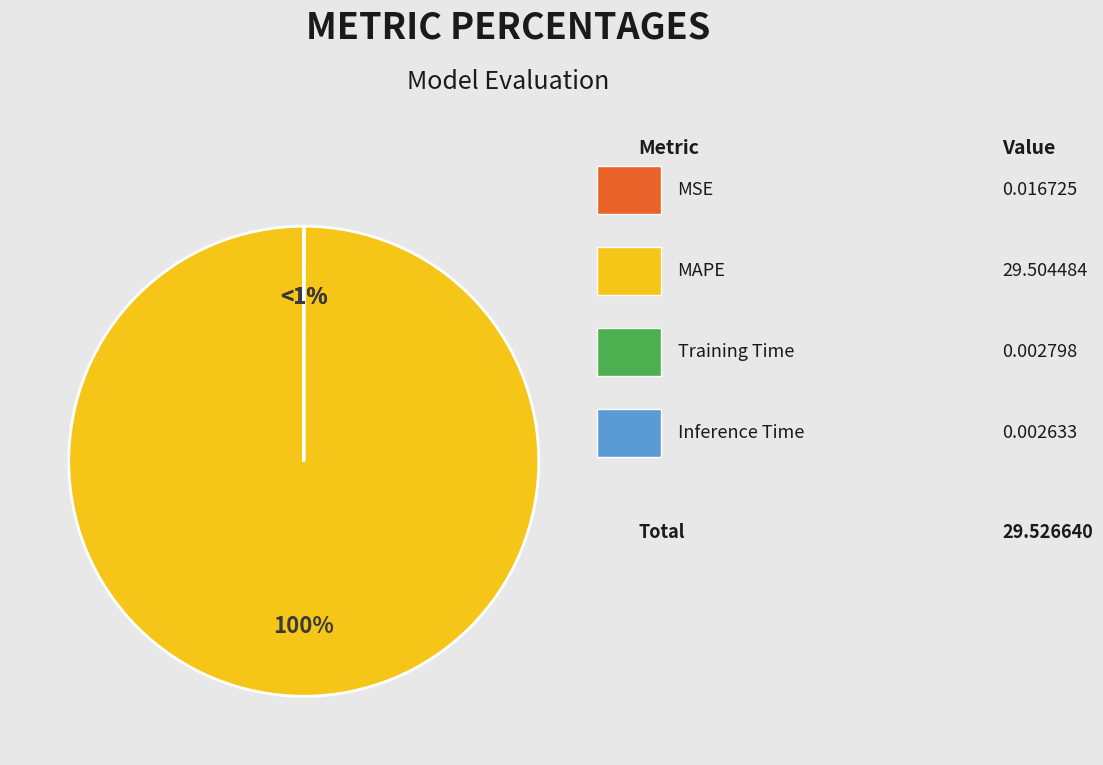

Which category has the biggest portion of the pie?

MAPE